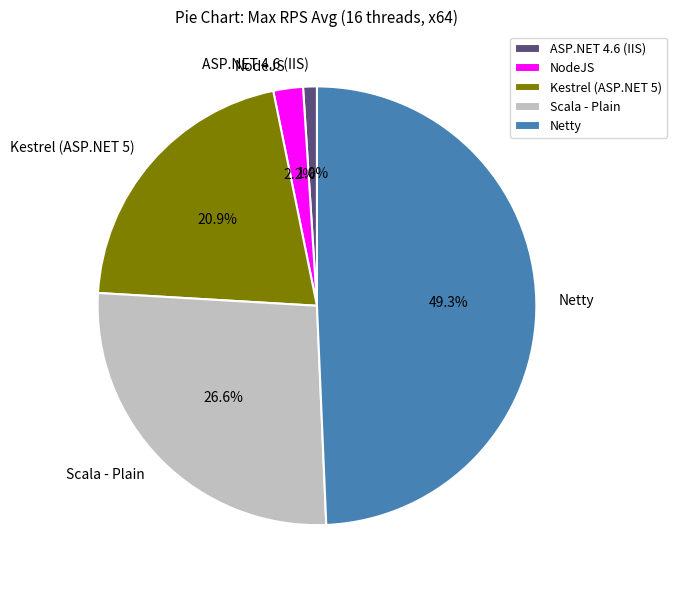

What percentage is the ASP.NET 4.6 (IIS) slice, to the nearest percent?

1%